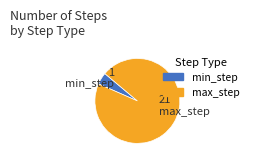

Which slice is the smallest?

min_step